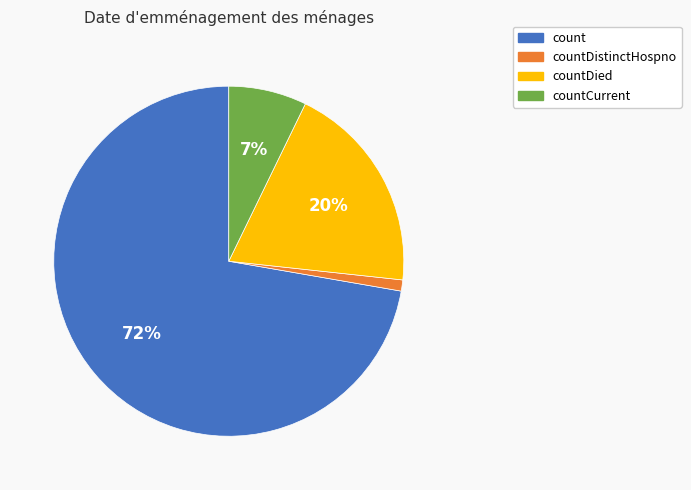

Do countDied and count together represent more than half of the pie?

Yes